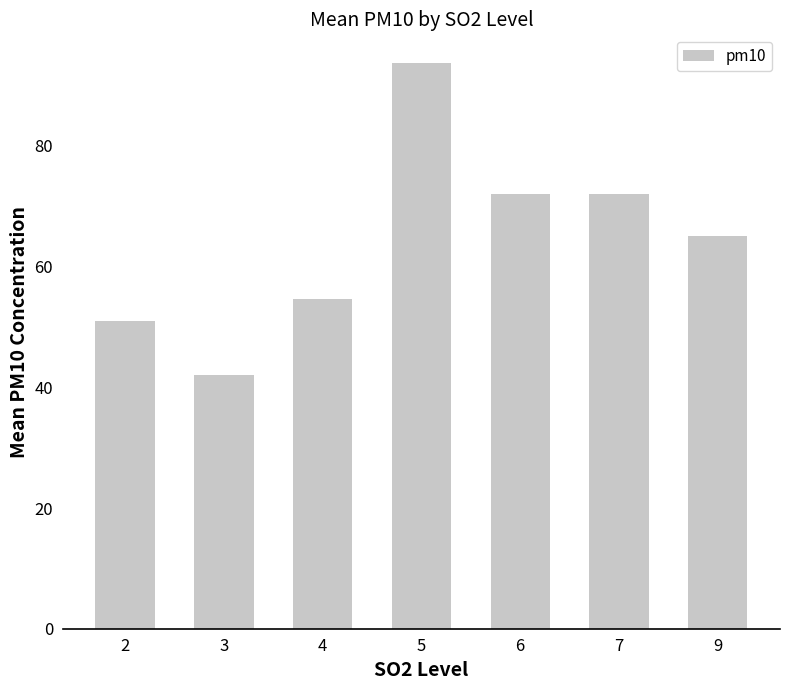

What is the greatest value displayed?

93.8